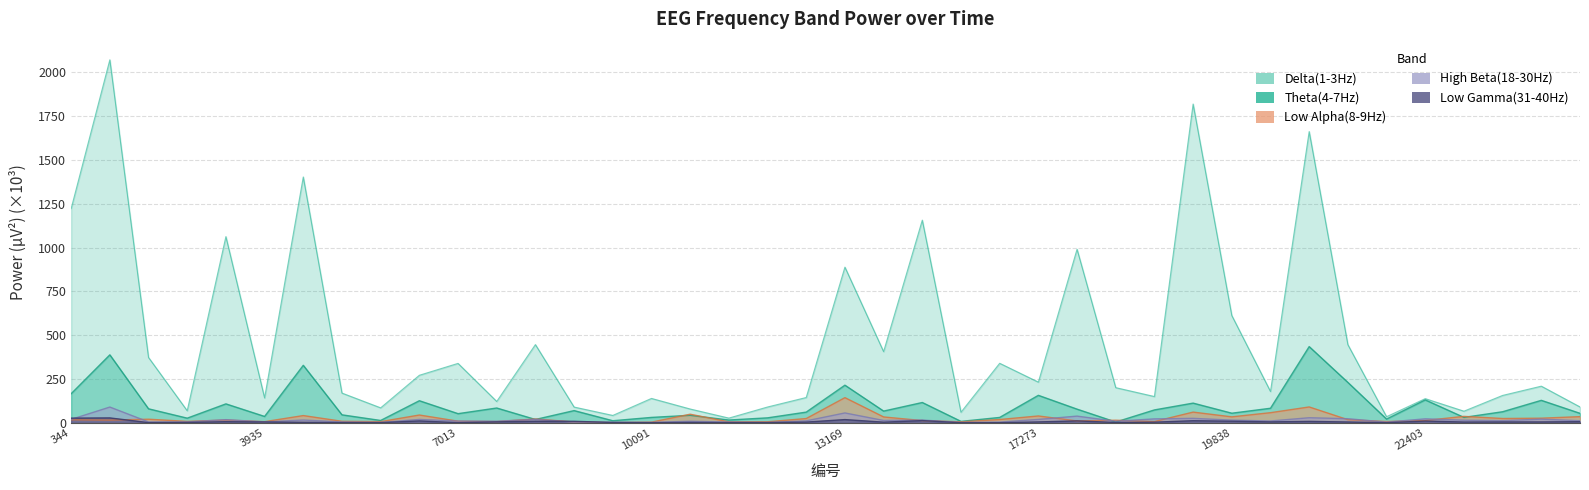

What is the value of the High Beta(18-30Hz) point at the 1st from the left?

20.0